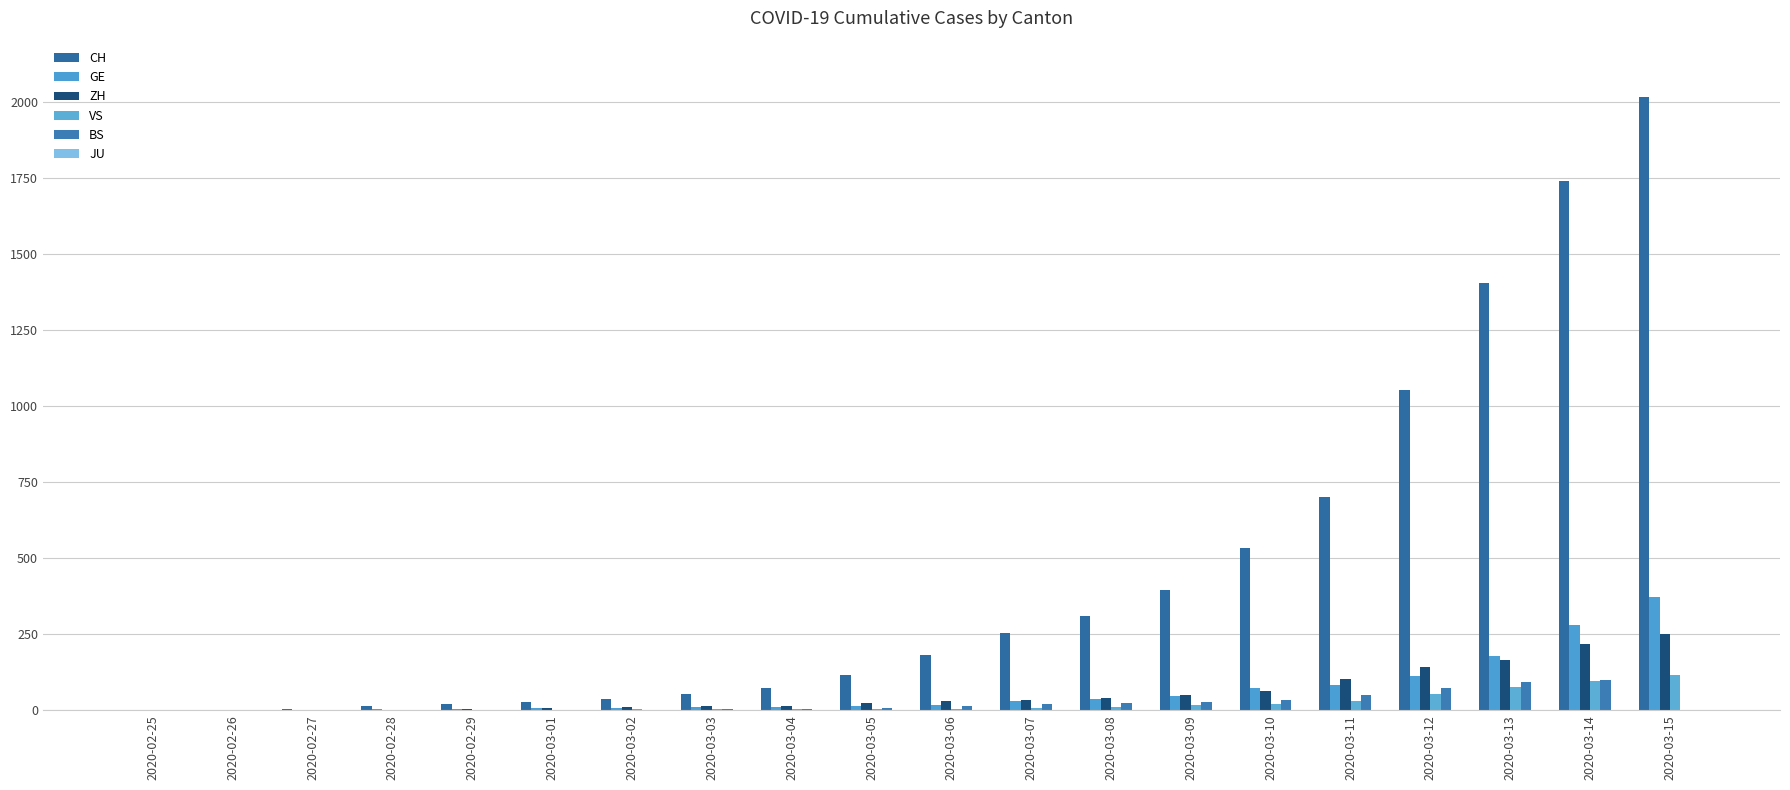

Does the chart contain stacked bars?

No